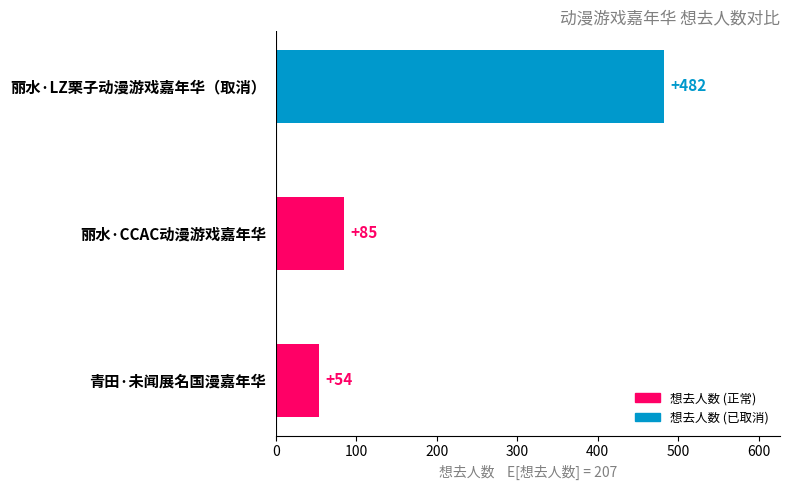

The value at 青田·未闻展名国漫嘉年华 is 75. True or false?

False